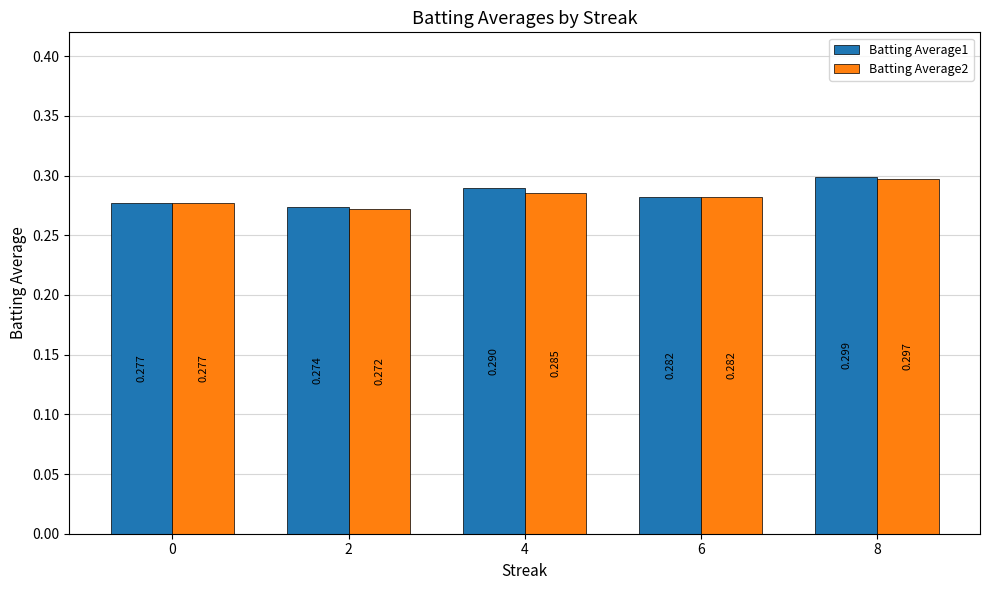

Which series has the largest total across all categories?

Batting Average1